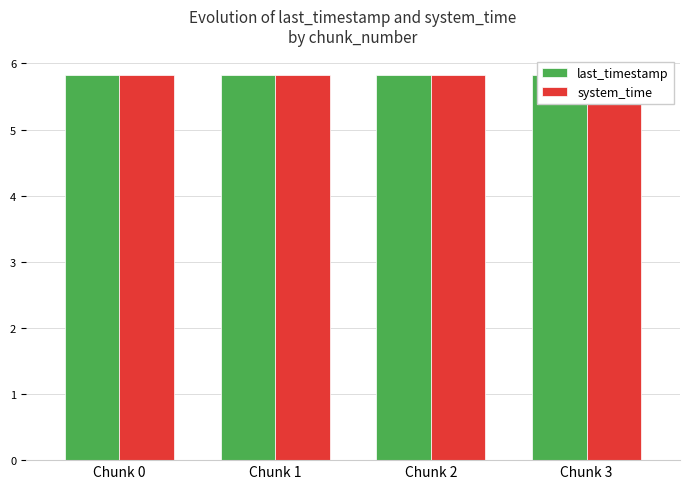

How many groups of bars are there?

4